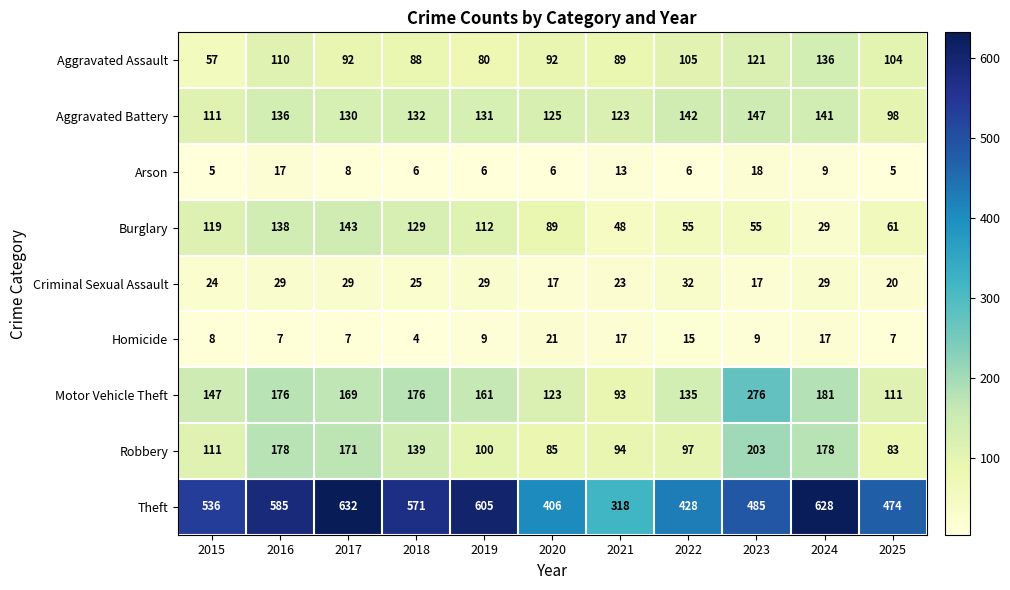

Between 2019 and 2020, which series saw the biggest shift?

Theft